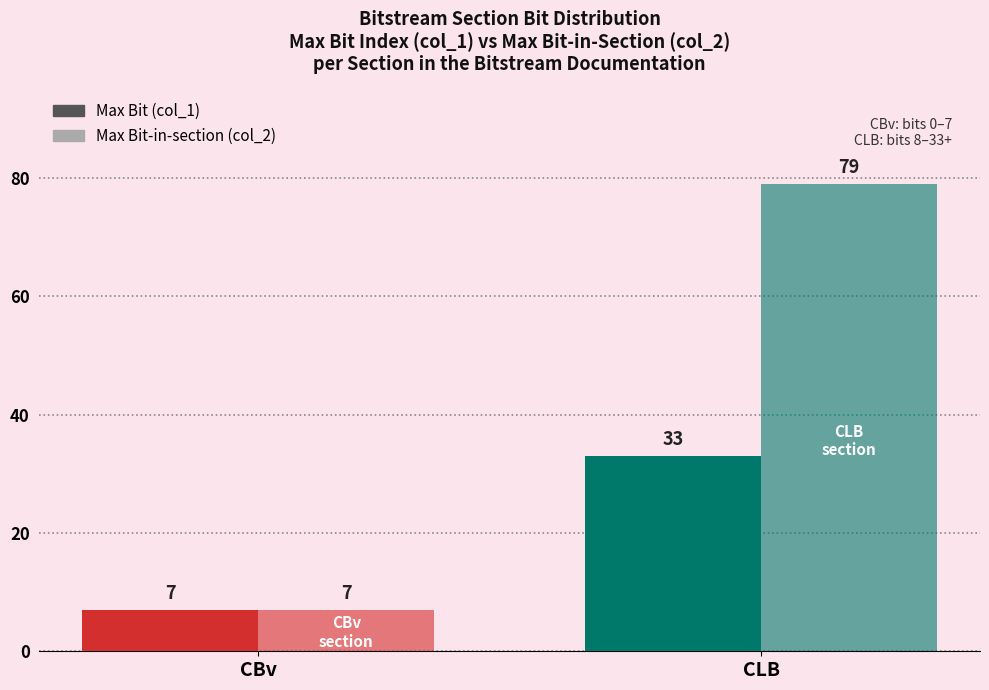

Which label corresponds to the largest value in the chart?

CLB